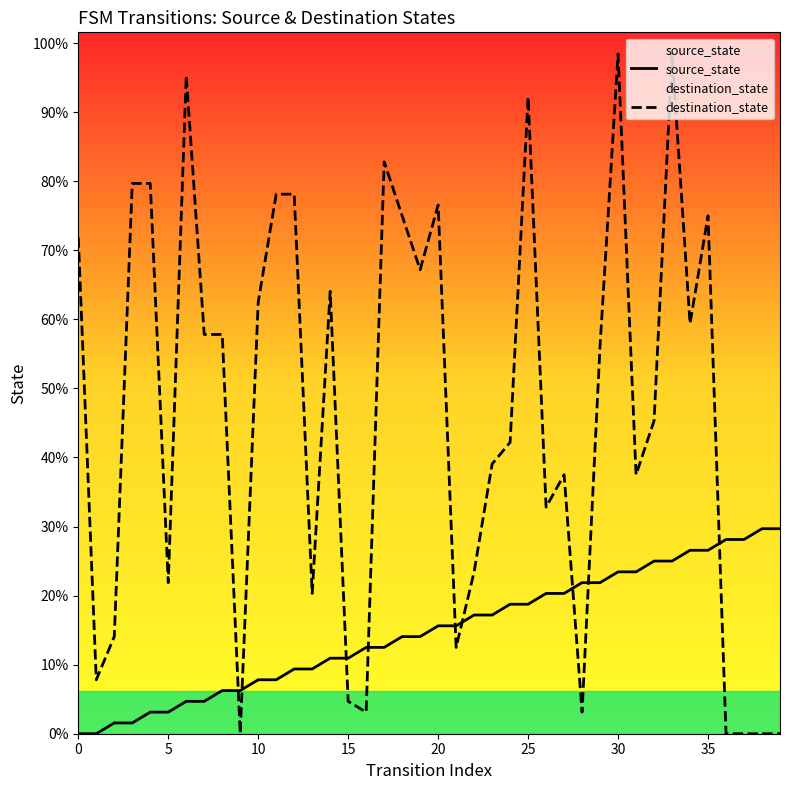

Does the chart display data point markers on the line(s)?

No